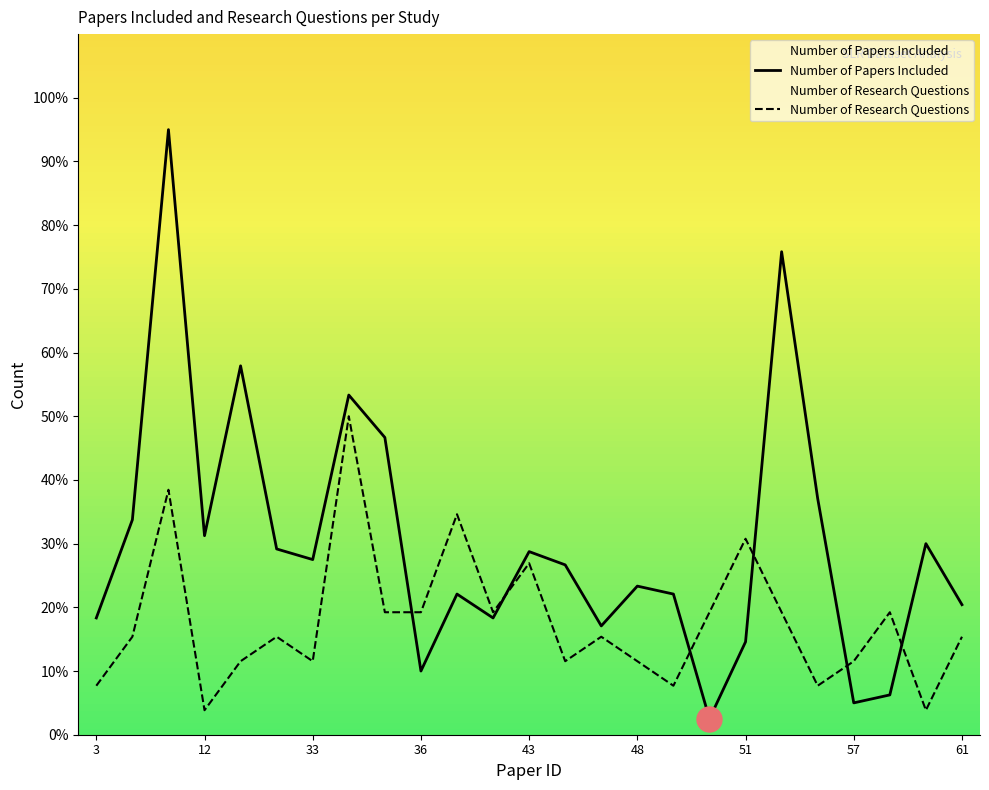

How many lines are shown in the chart?

2